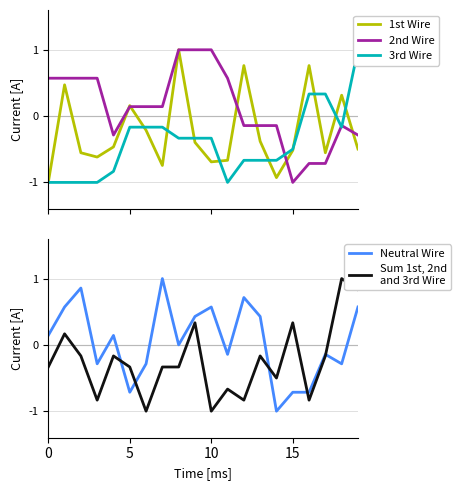

At how many categories does at least one series exceed 0?

19